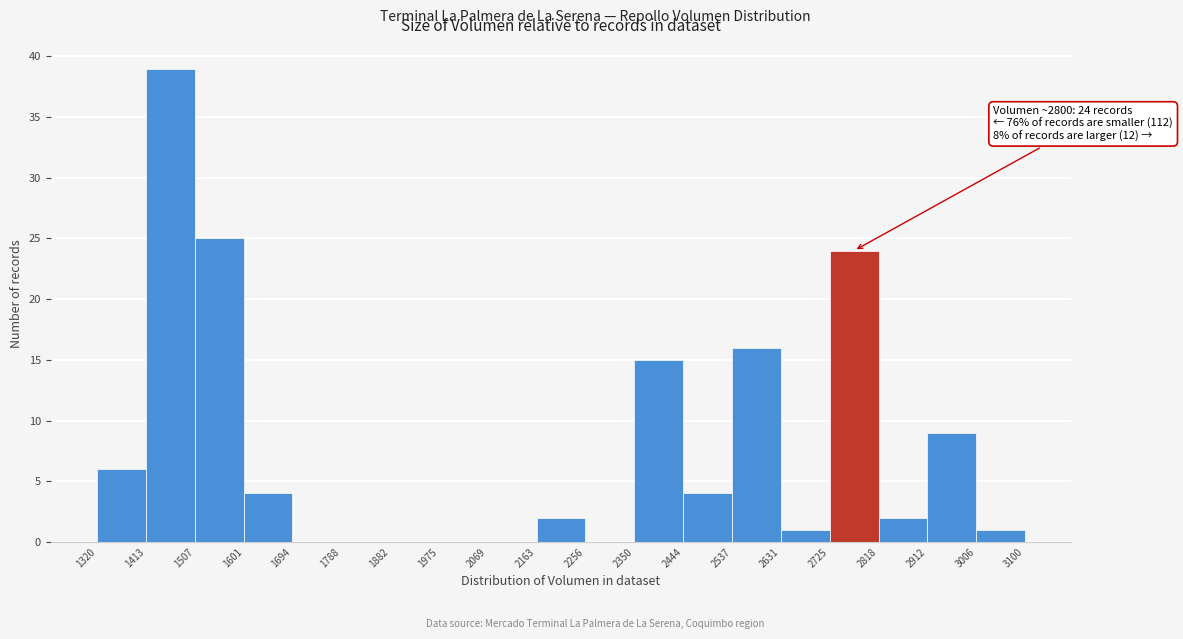

Which range on the x-axis has the tallest bar?

1413 to 1507